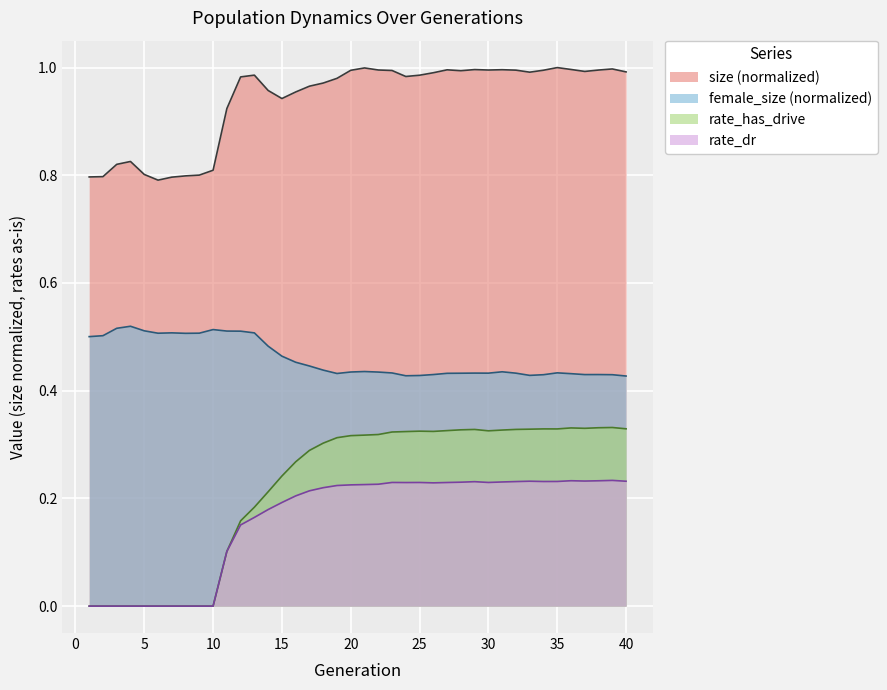

Read the rate_dr value at 29.

0.2